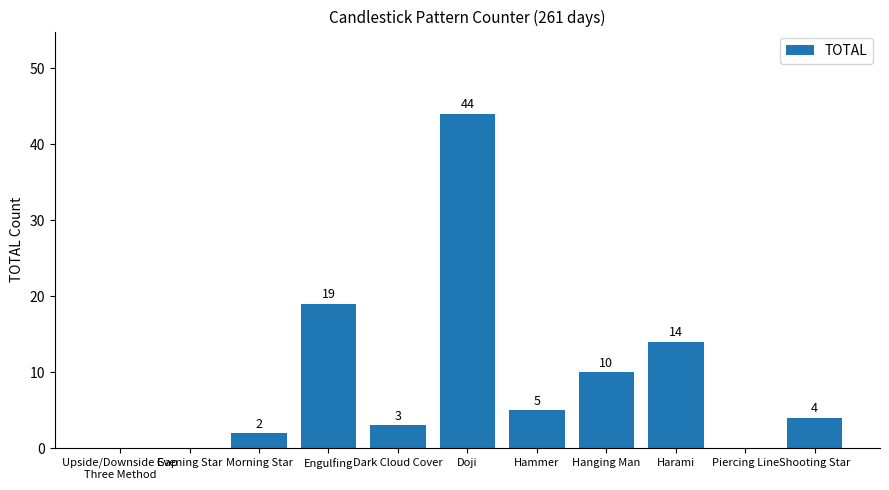

The chart shows a value of 2 at Morning Star. True or false?

True